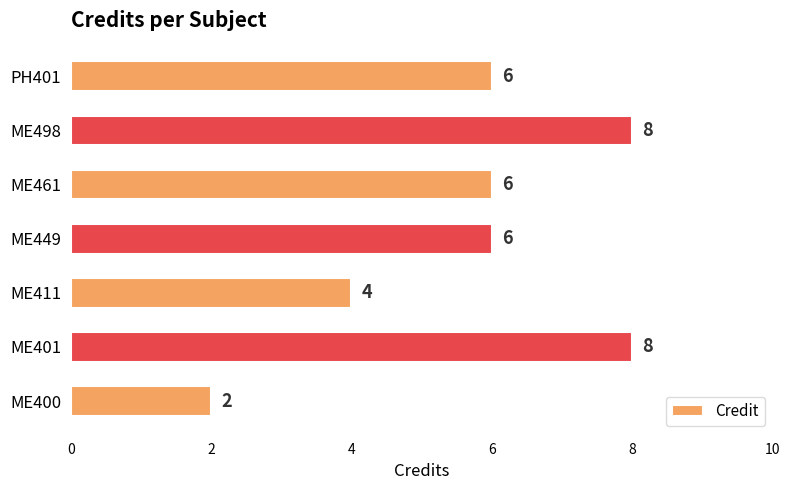

What is the sum of all values?

40